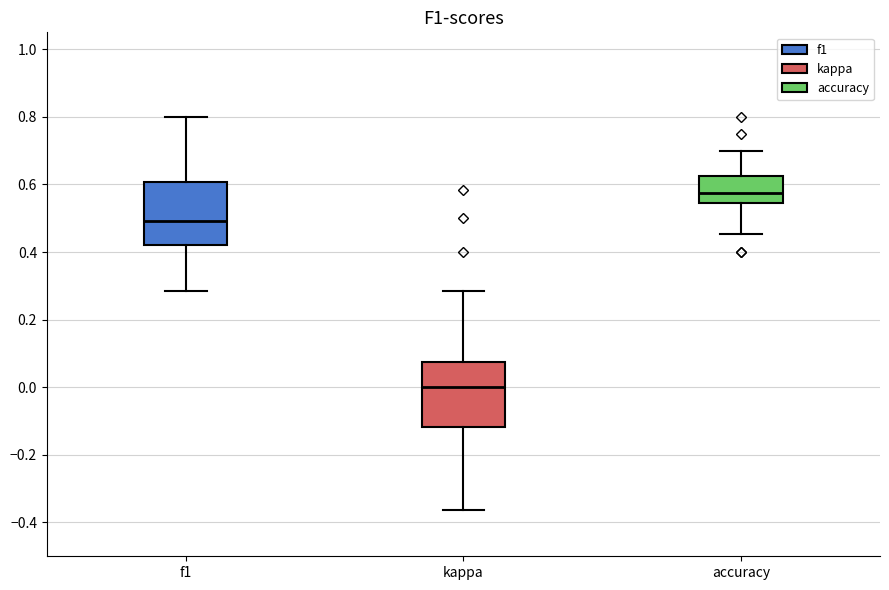

Where does the upper whisker of the box for f1 end on the y-axis? The values are not printed on the chart, so give them approximately, as read against the axis.

0.80